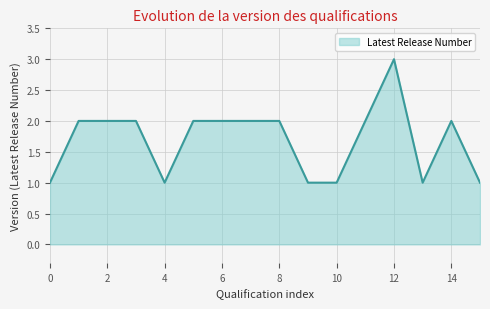

Is this an area chart (filled region under the line)?

Yes